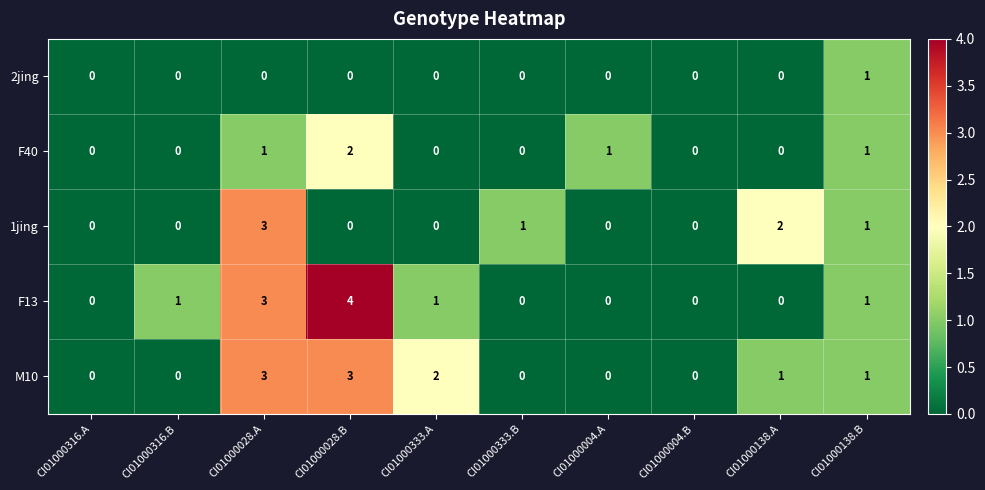

True or false: F40 has a value of 1 at CI01000004.A.

True